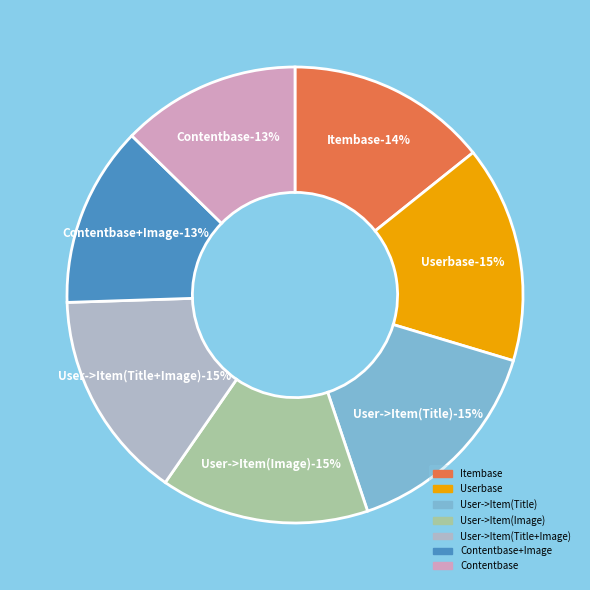

What is the change in value from User->Item(Image) to User->Item(Title+Image)?

+0.1